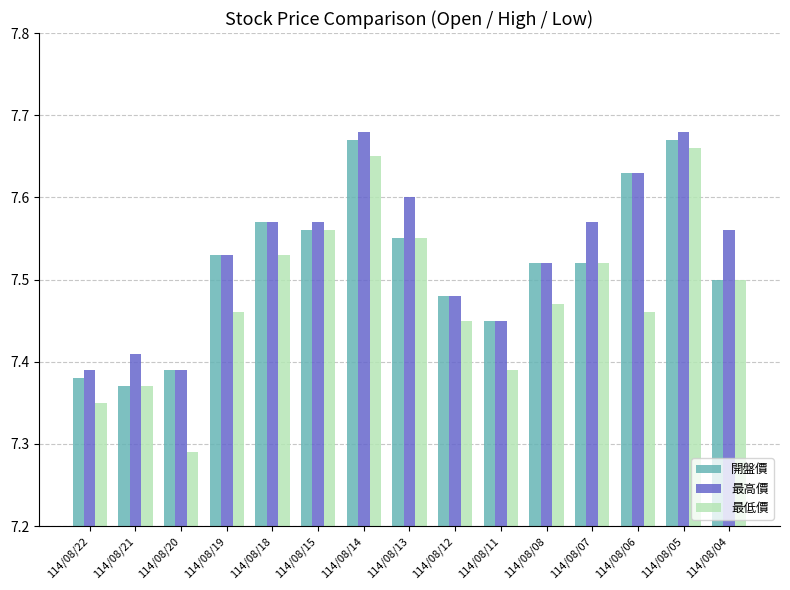

Is the value of 開盤價 at 114/08/19 greater than the value of 最低價 at 114/08/22?

Yes